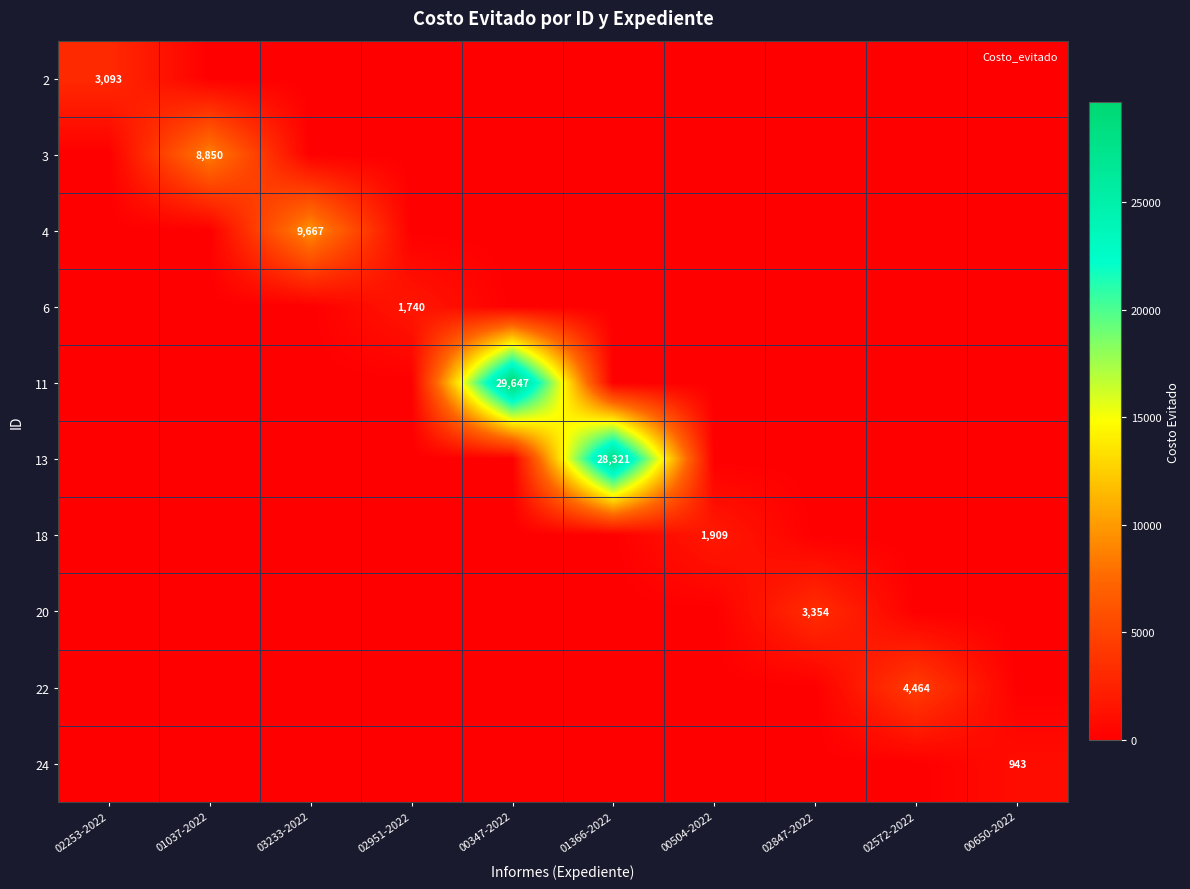

What is the total value across all series at 02847-2022?

3354.1